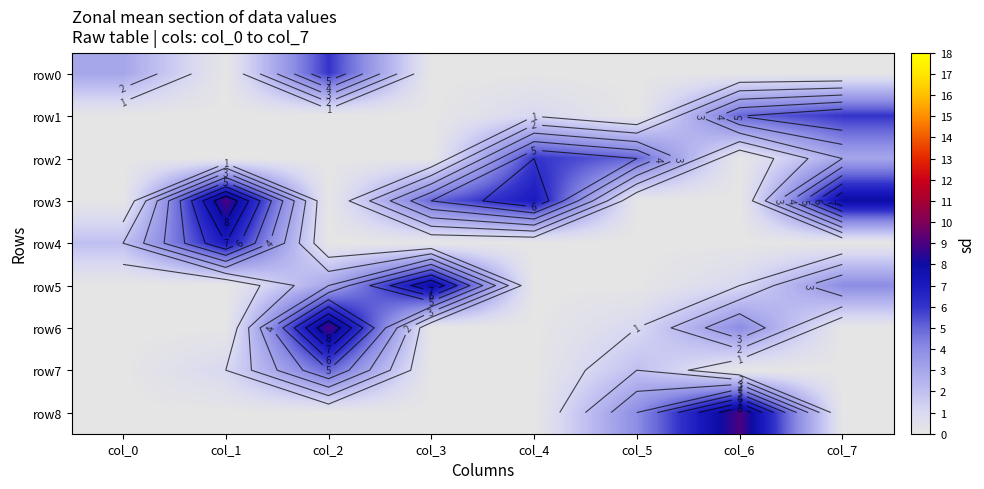

Rank the series by their maximum value, from lowest to highest.

row7, row0, row1, row2, row4, row5, row3, row6, row8